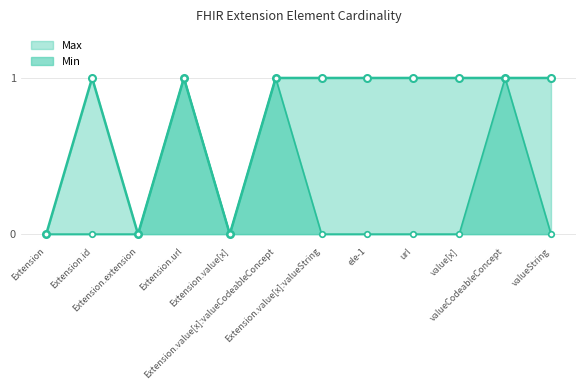

What position from the left is Extension.id?

2